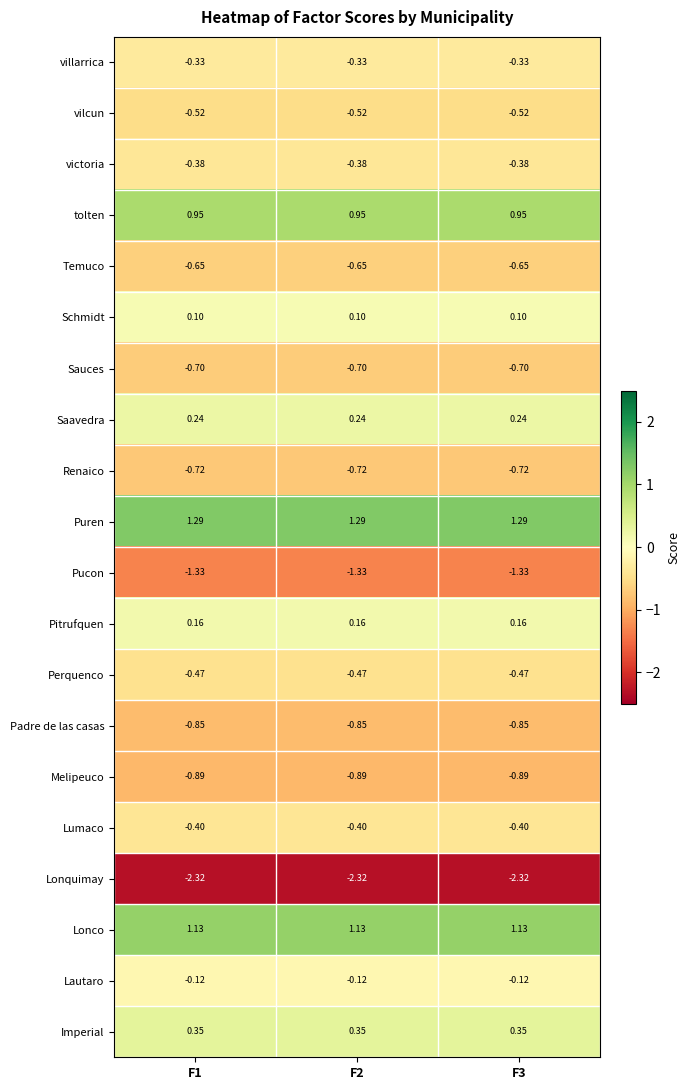

At F1, list the series in order from smallest to largest.

Lonquimay, Pucon, Melipeuco, Padre de las casas, Renaico, Sauces, Temuco, vilcun, Perquenco, Lumaco, victoria, villarrica, Lautaro, Schmidt, Pitrufquen, Saavedra, Imperial, tolten, Lonco, Puren